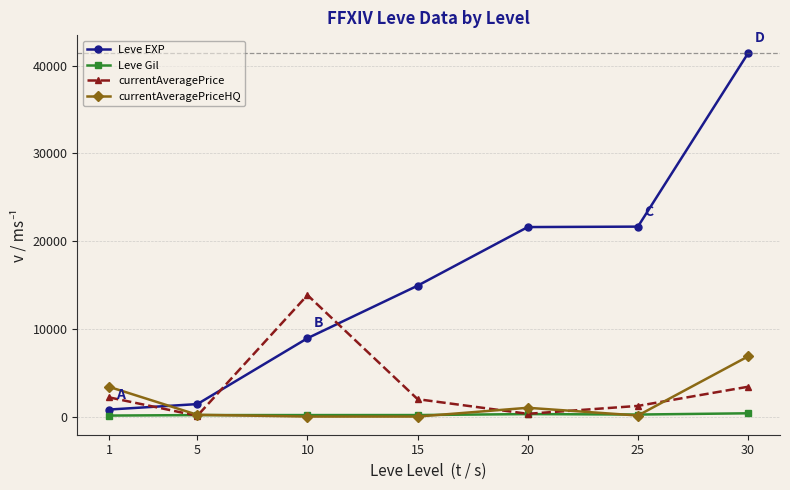

What is the spread (max minus min) of values at 25?

21531.8